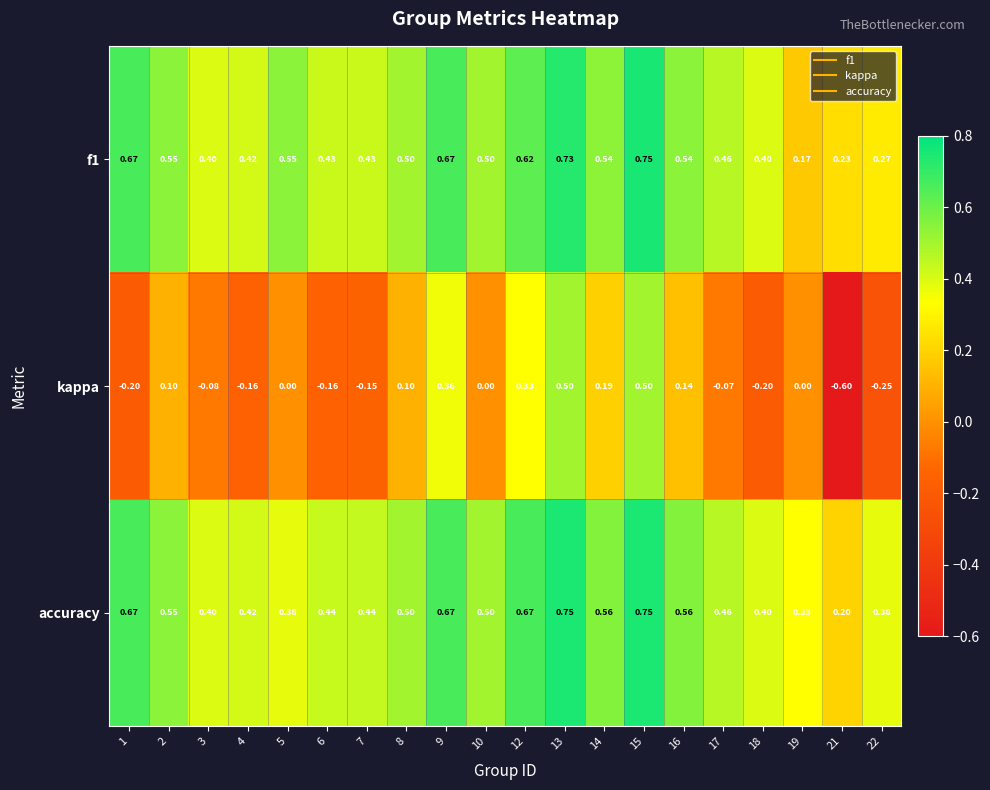

Between 4 and 15, which series saw the biggest shift?

kappa